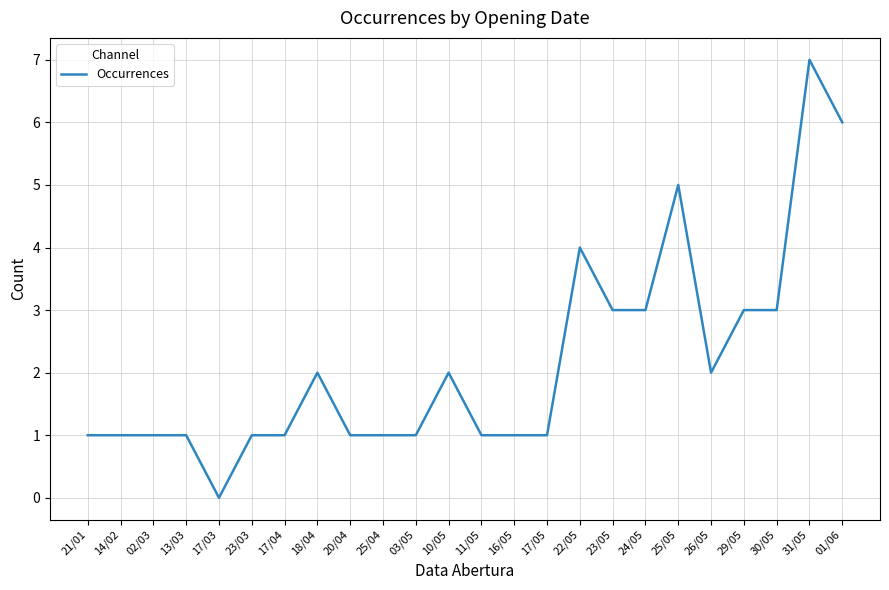

How many lines are shown in the chart?

1